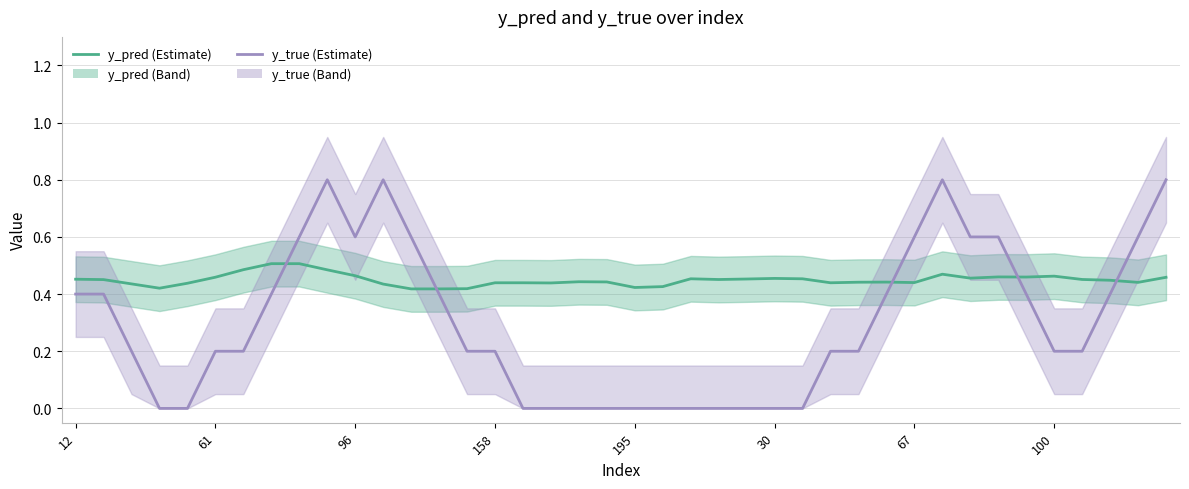

What is the difference between the second highest and minimum values in the y_true series?

0.8